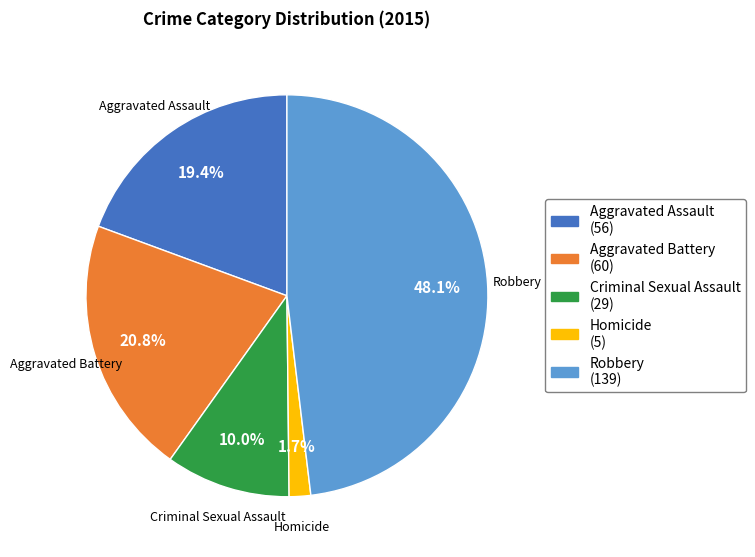

Do Robbery and Criminal Sexual Assault together represent more than half of the pie?

Yes